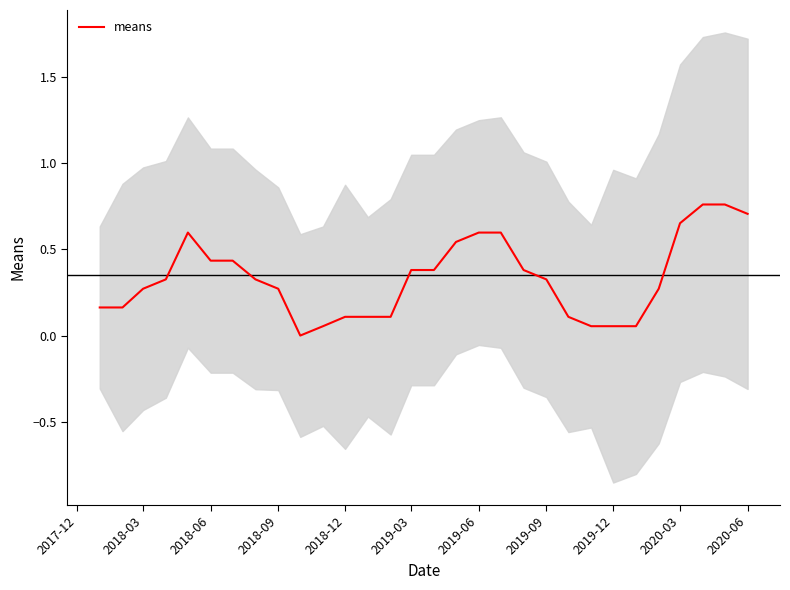

What is the value of the 17th point from the left?

0.5